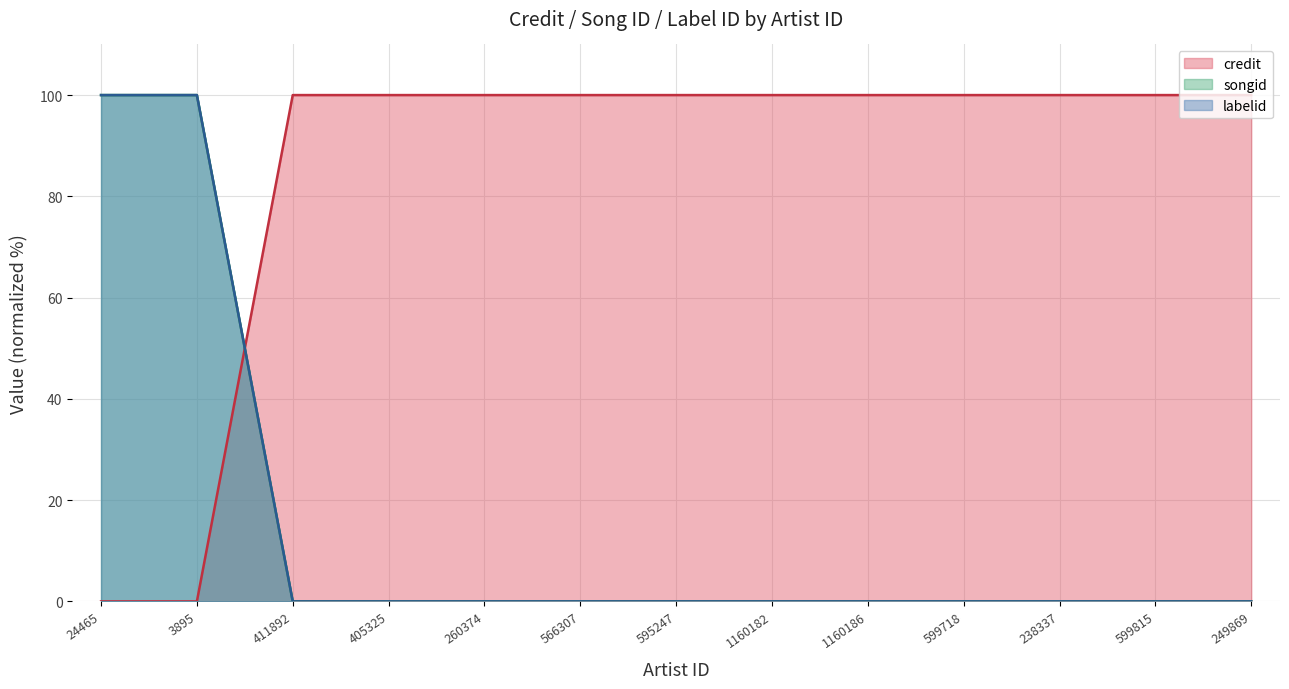

True or false: credit and labelid intersect in this chart.

True